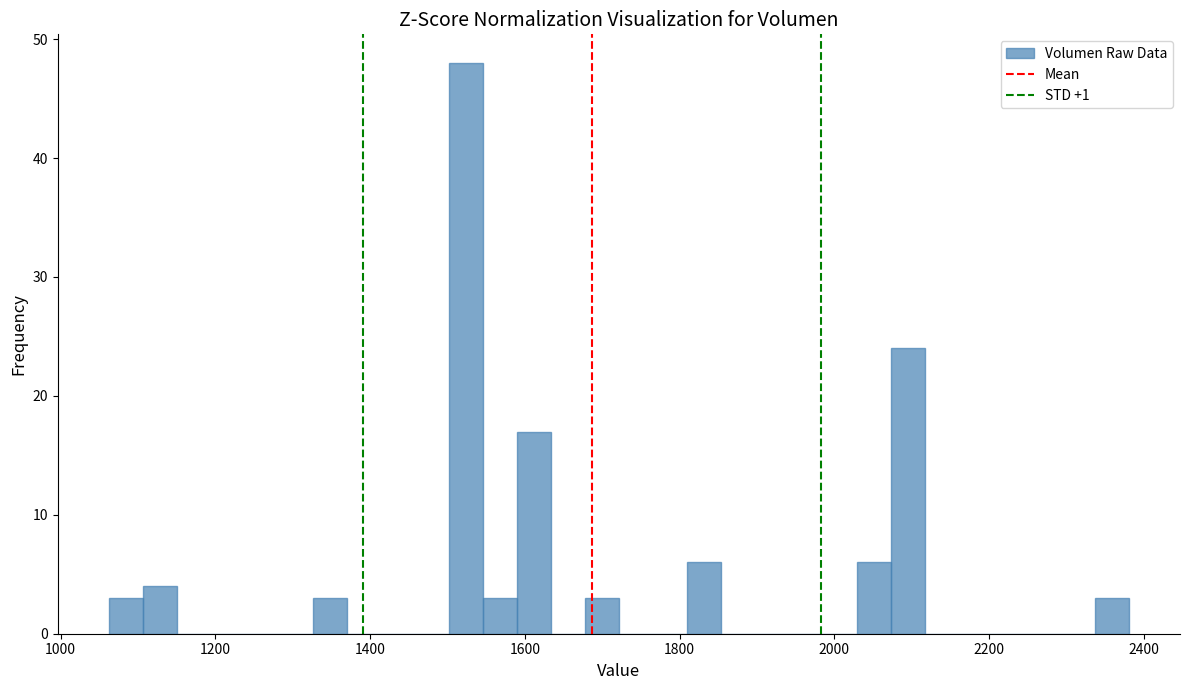

Around what value on the x-axis is the tallest bar? Give the approximate position of its centre, as read against the axis.

1520